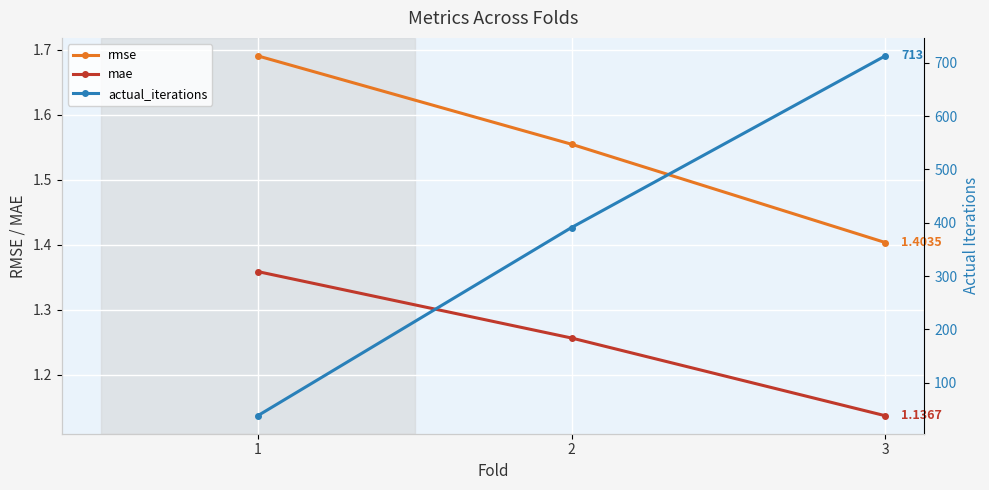

What is the spread (max minus min) of values at 3?

711.9